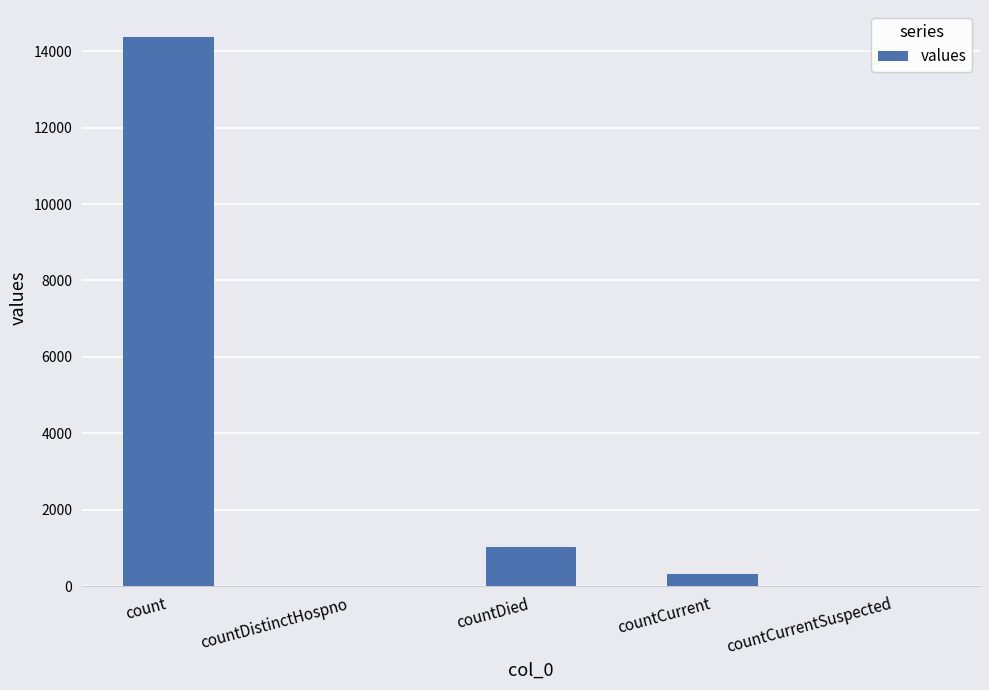

Reading left to right, extract all data points from this chart.

14358	0	1024	331	0